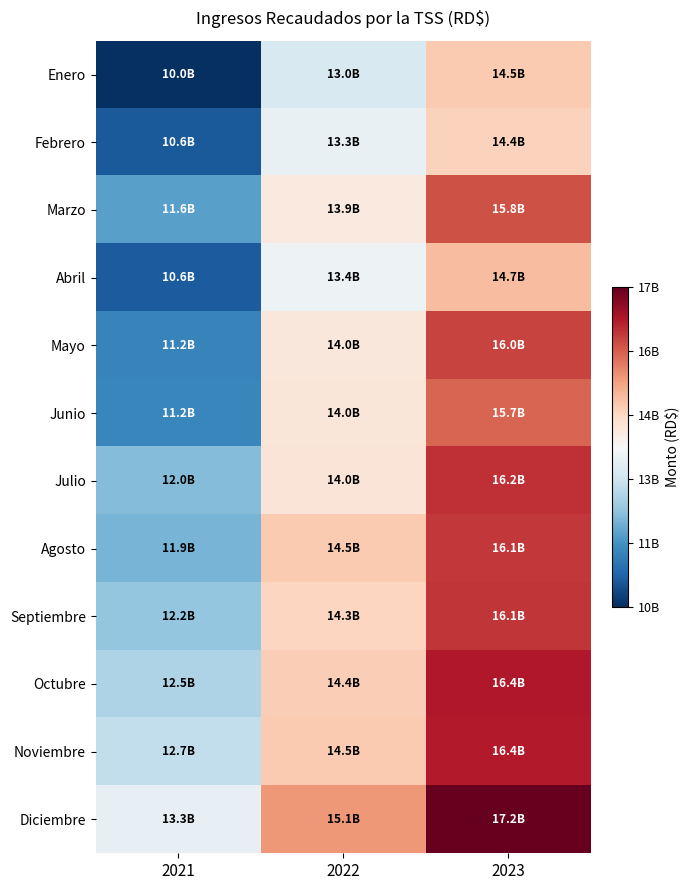

Between 2021 and 2022, which series saw the biggest shift?

Enero